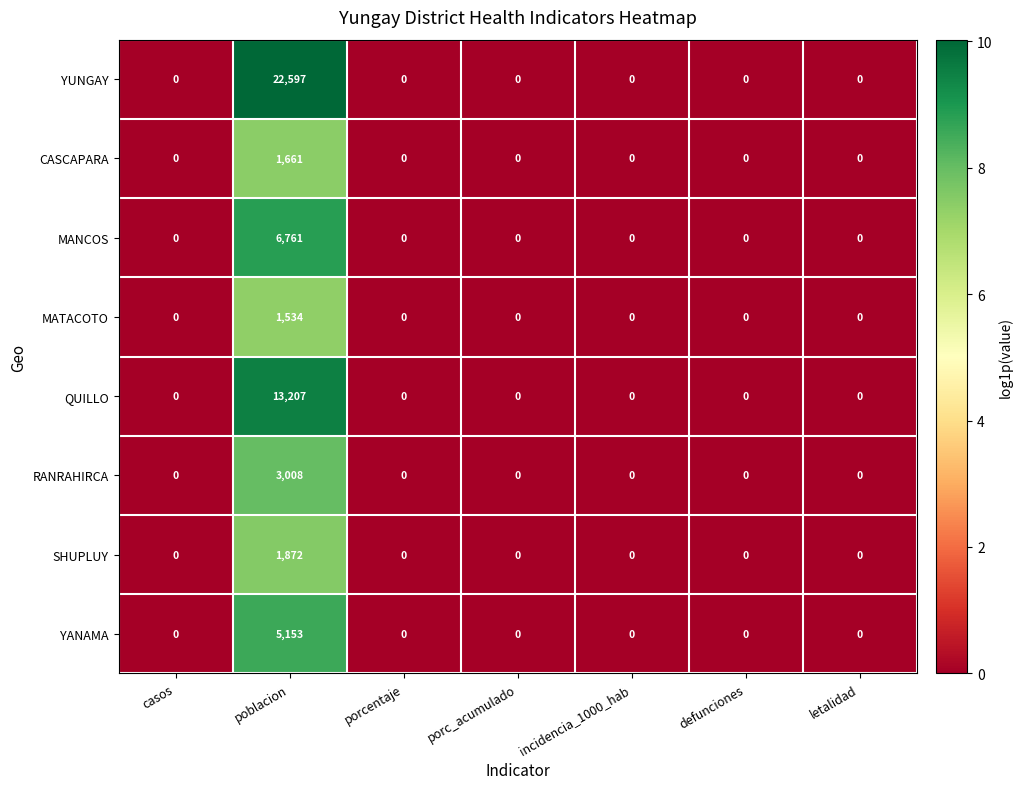

True or false: MANCOS has a value of 11979 at poblacion.

False